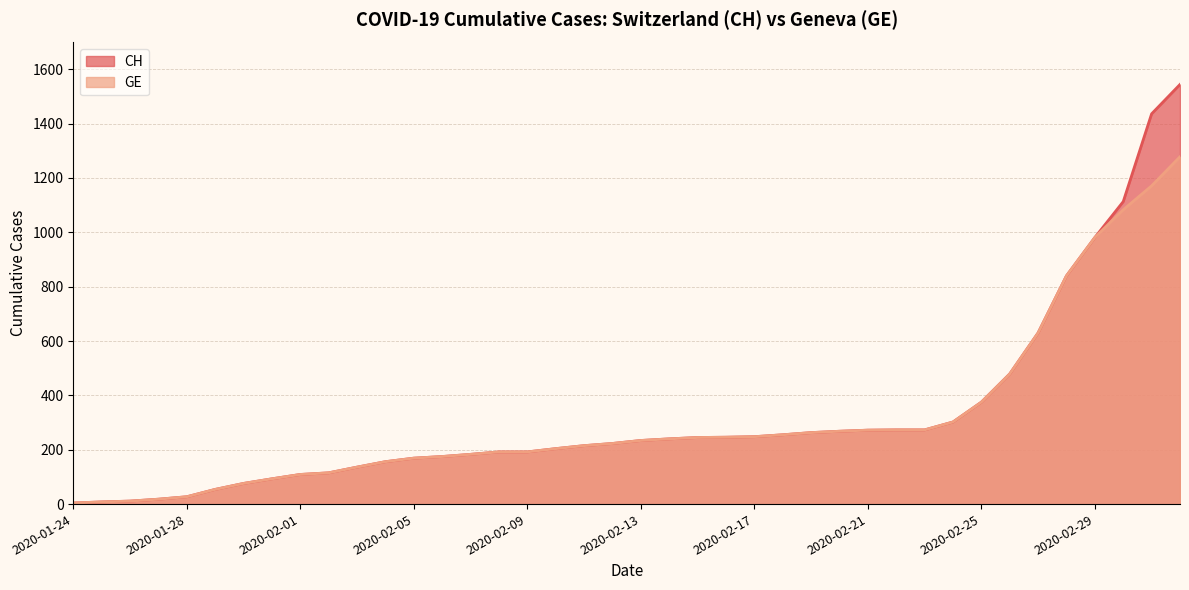

At which category is the sum across all series the highest?

2020-03-03